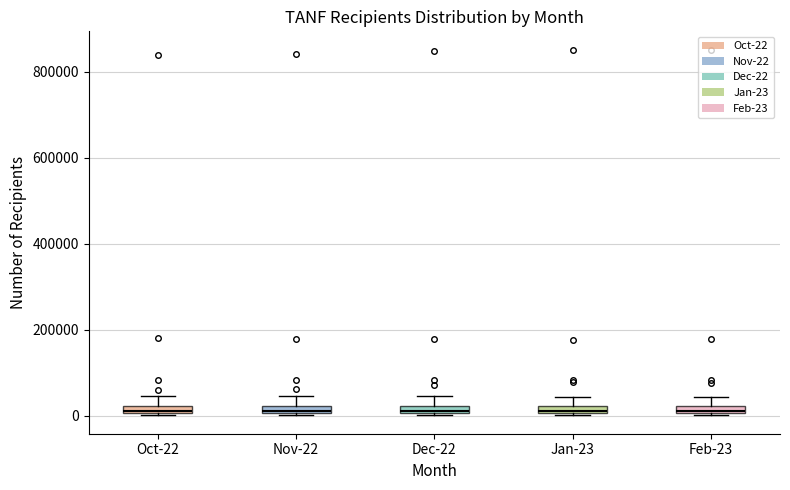

Where does the upper whisker of the box for Jan-23 end on the y-axis? The values are not printed on the chart, so give them approximately, as read against the axis.

40000